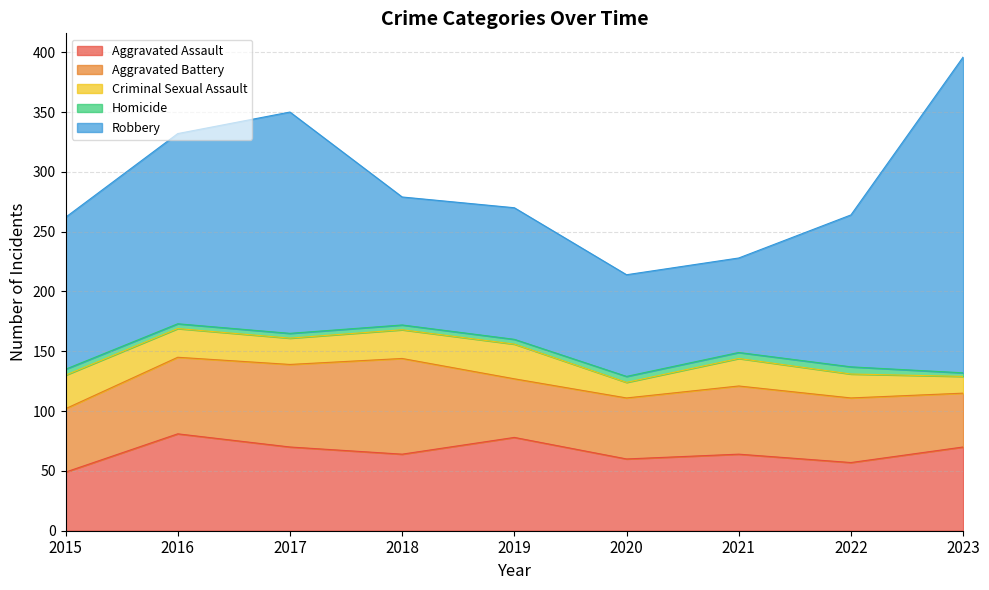

Reading left to right, list all the values displayed in this chart.

Aggravated Assault: 49	81	70	64	78	60	64	57	70
Aggravated Battery: 53	64	69	80	49	51	57	54	45
Criminal Sexual Assault: 28	24	22	24	29	13	23	20	14
Homicide: 5	4	4	4	4	5	5	6	3
Robbery: 127	159	185	107	110	85	79	127	264